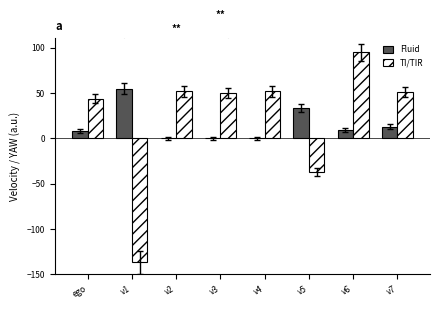

Which category has the highest value across all series?

v6